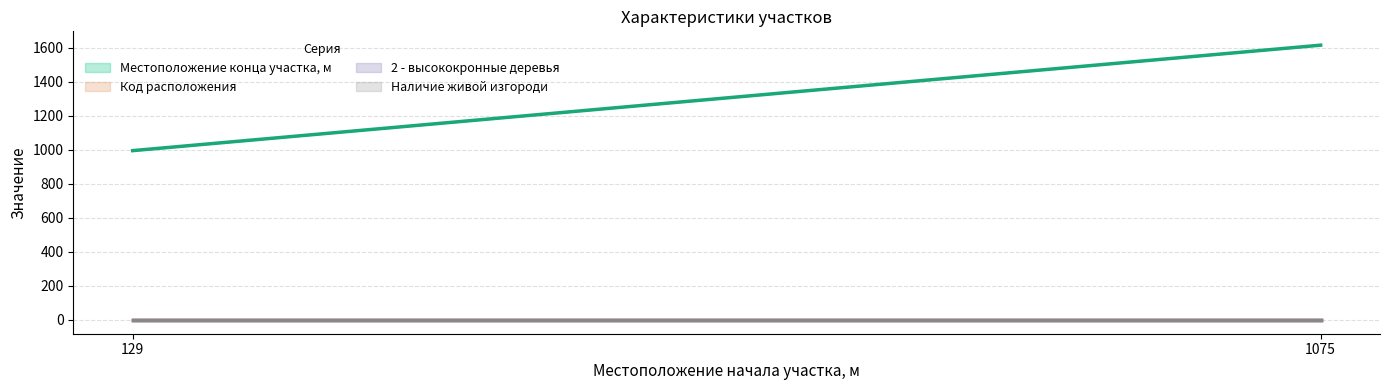

True or false: Наличие живой изгороди and Местоположение конца участка, м intersect in this chart.

False